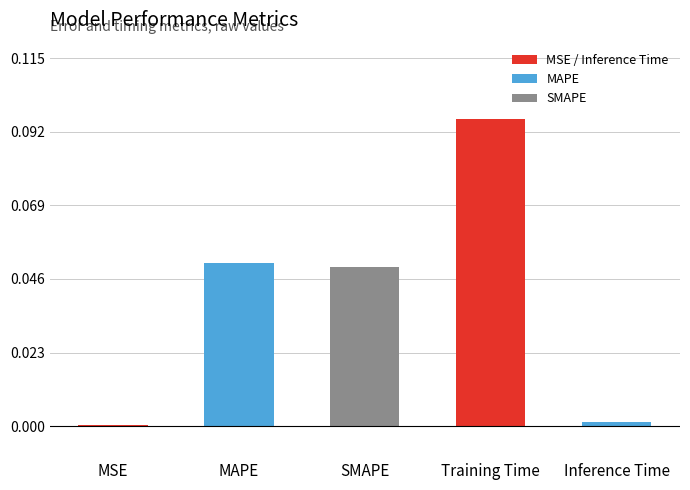

At which category does the chart reach its peak across all series?

Training Time